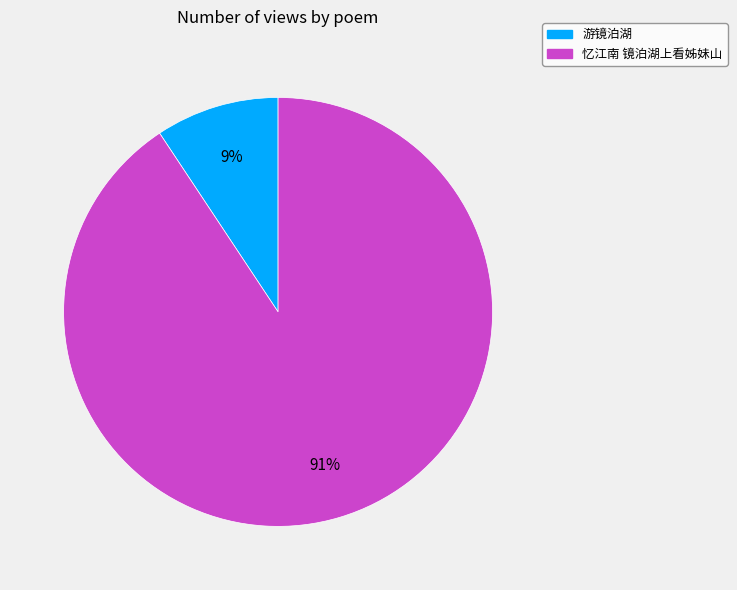

What is the largest slice in the pie chart?

忆江南 镜泊湖上看姊妹山